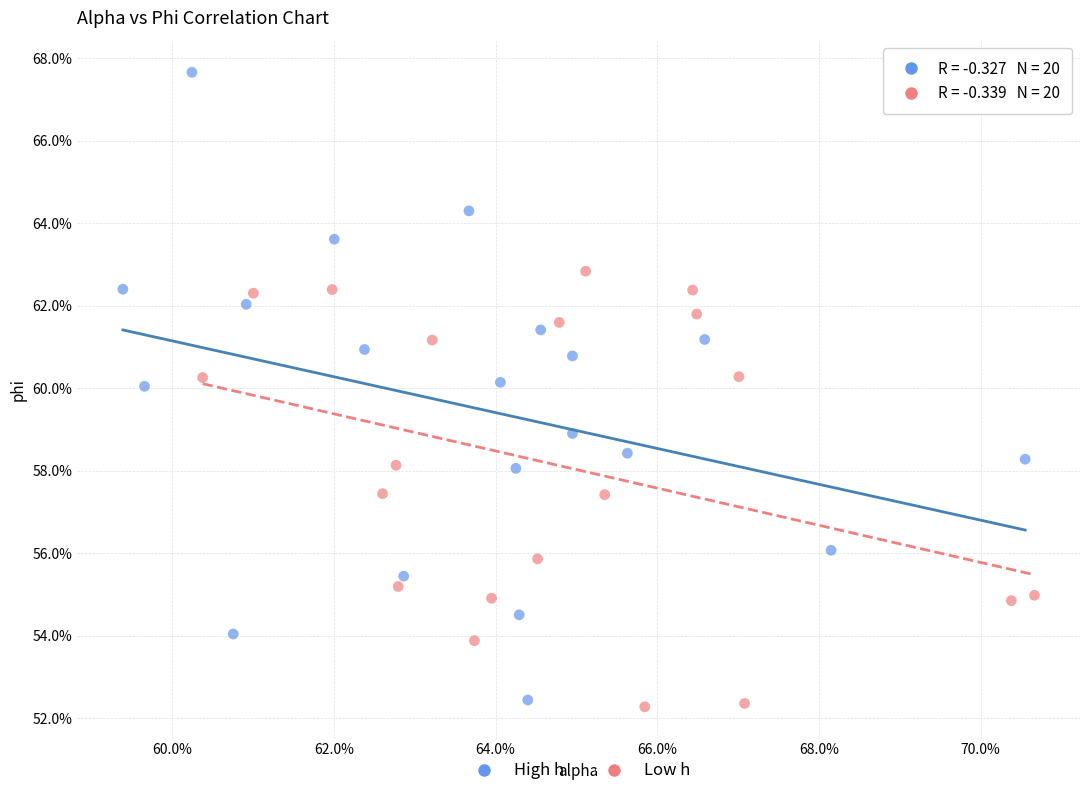

Which series has the widest spread of Y values?

High h